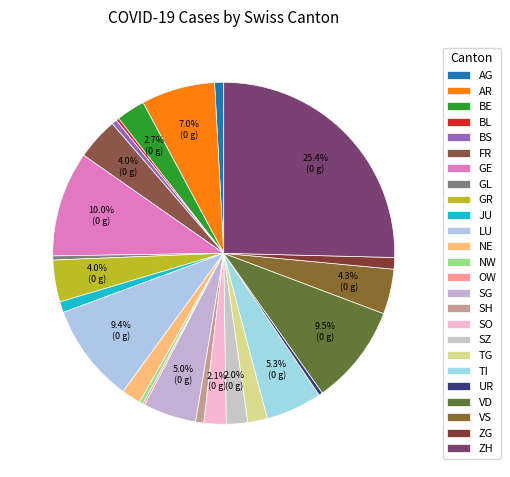

The TG slice represents 1% of the pie. True or false?

False